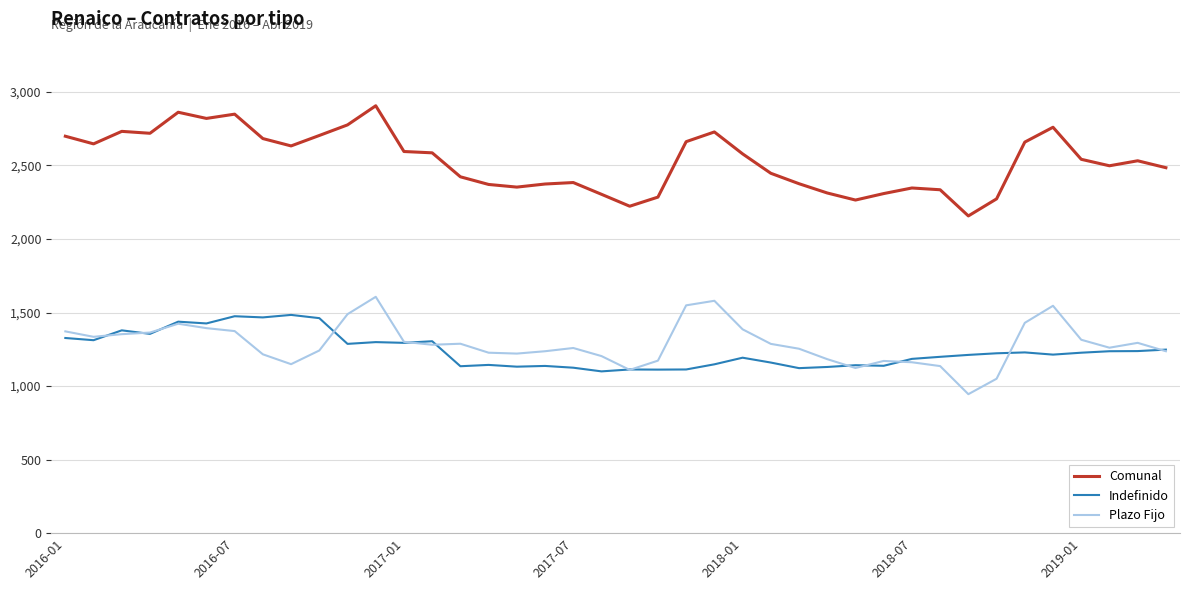

True or false: Plazo Fijo and Comunal cross at least once.

False